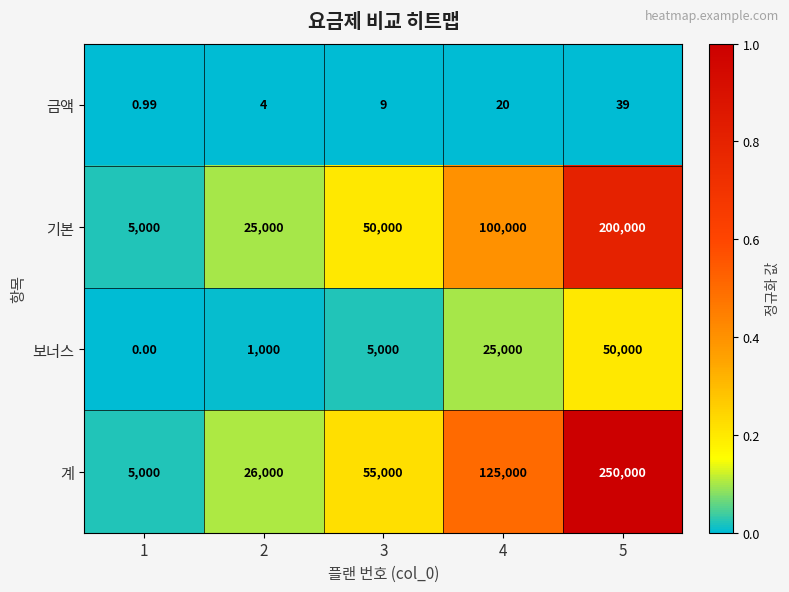

Which series has the largest total across all categories?

계